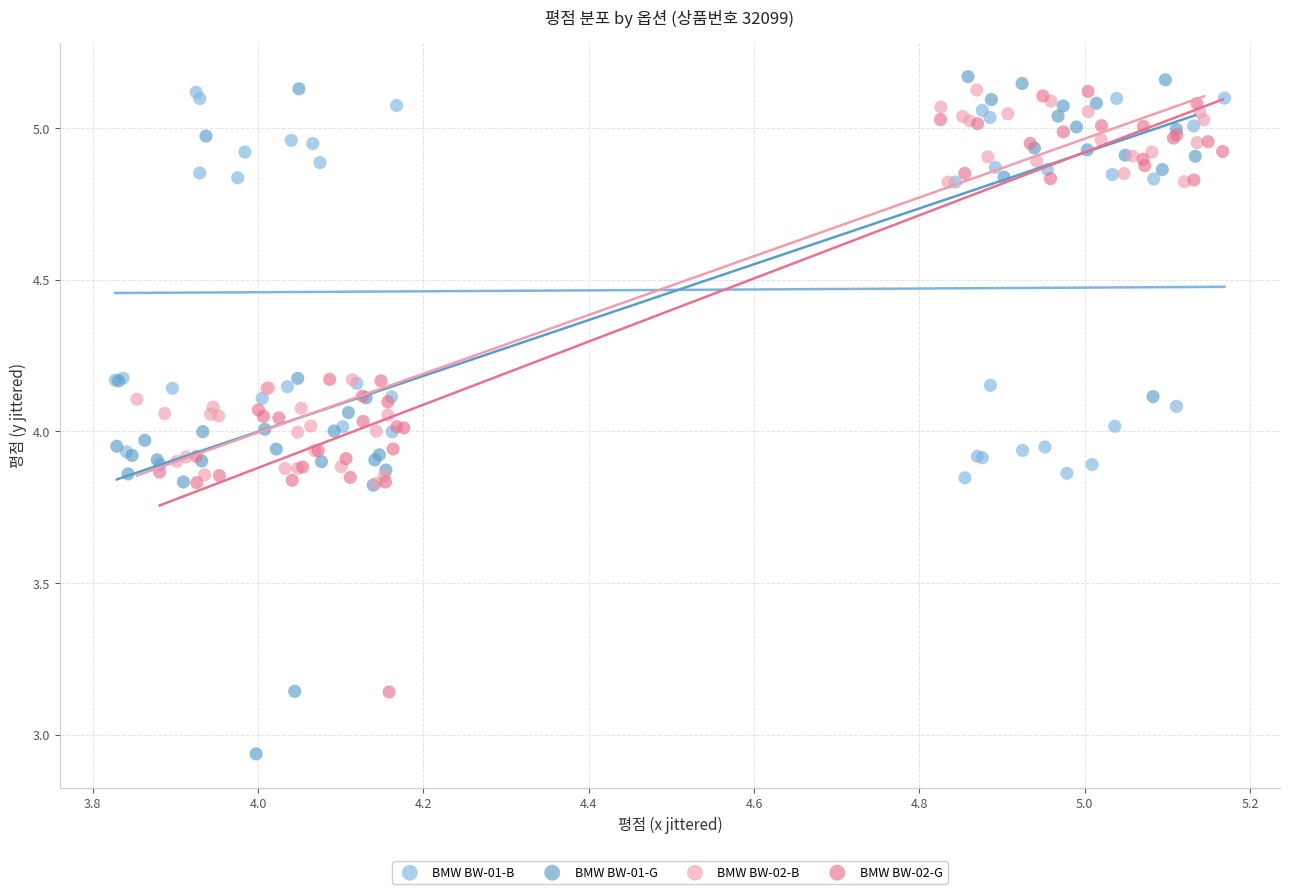

Which series contains the lowest Y value?

BMW BW-01-G